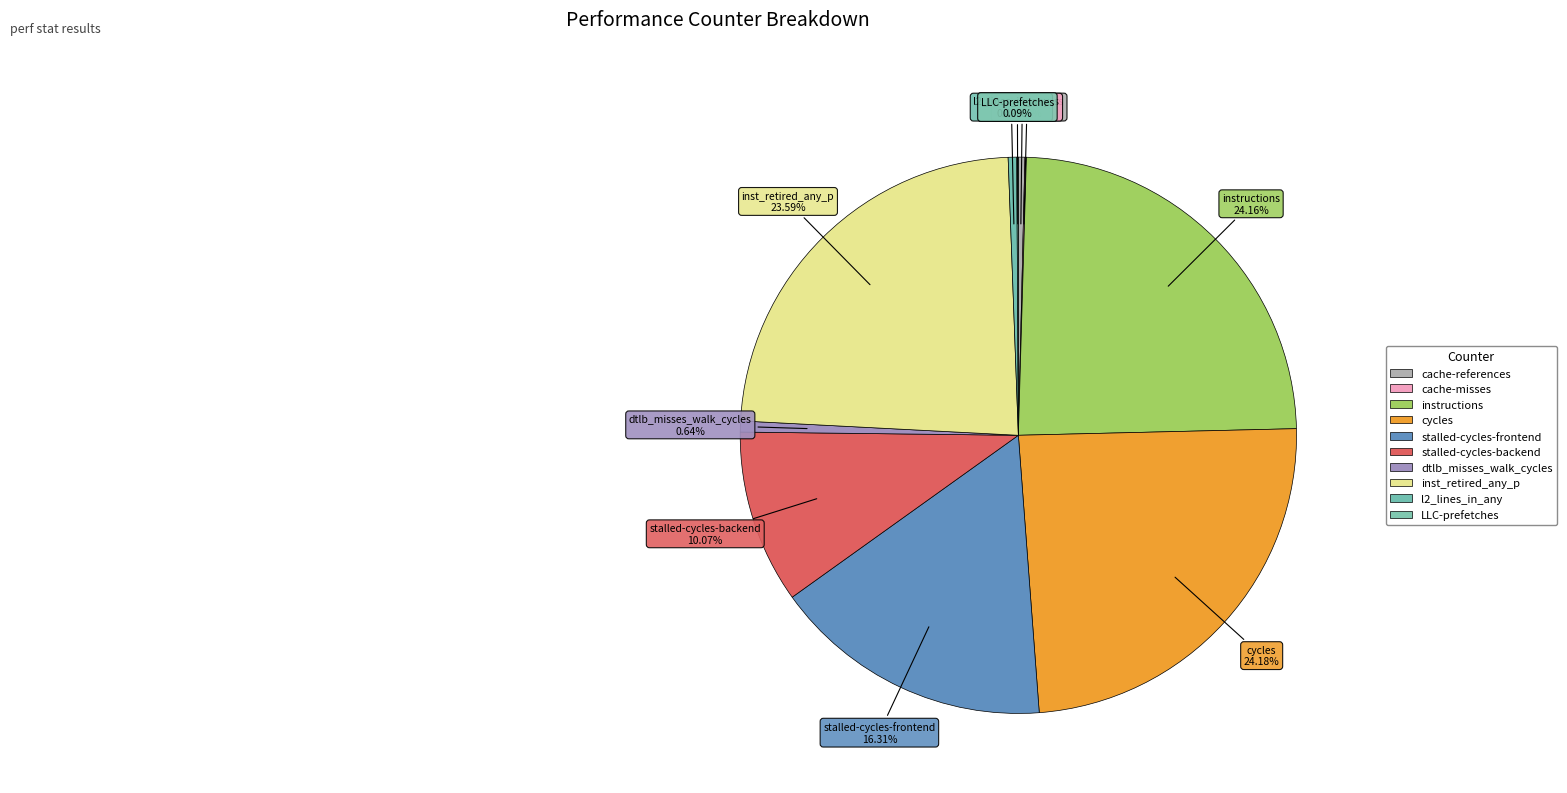

Does instructions account for over 50% of the chart?

No